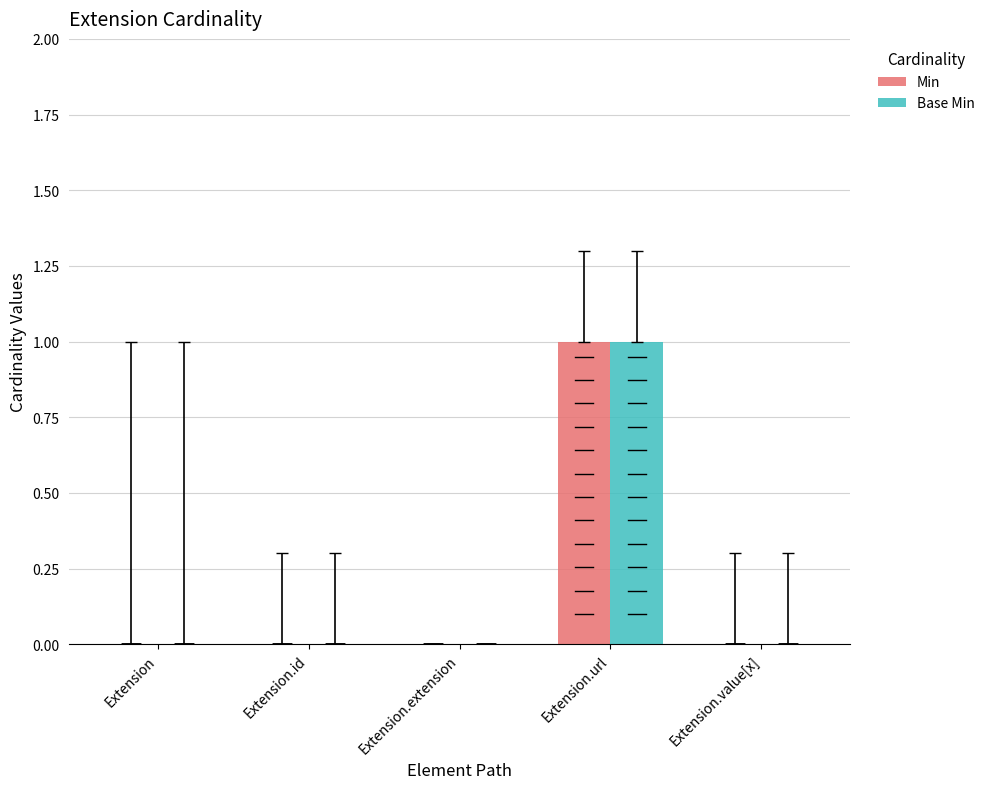

How many values in the Base Min series exceed 0?

1